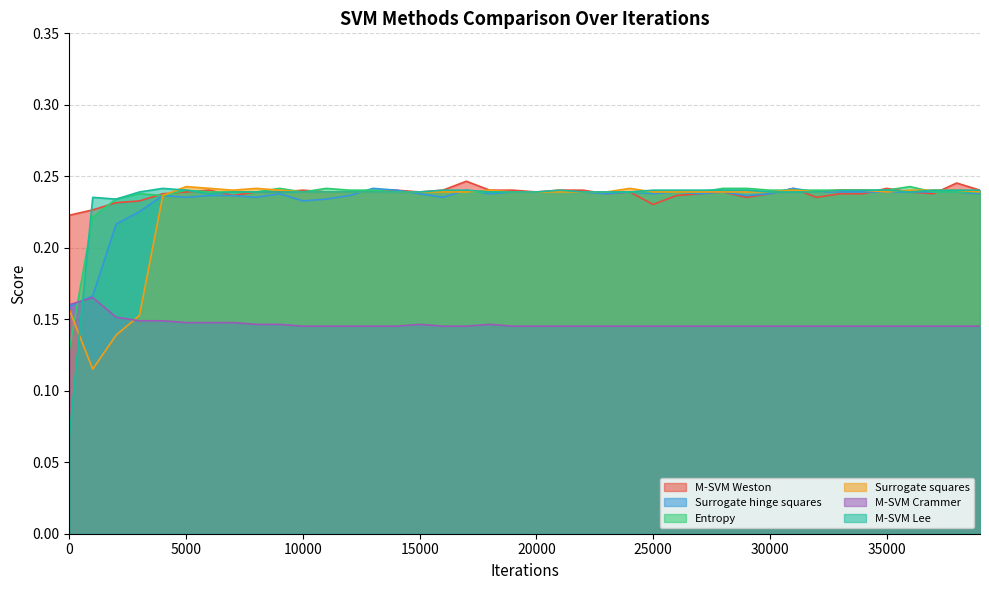

Count the number of data series in this chart.

6